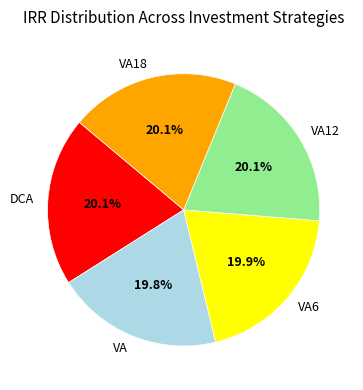

Is there any slice that represents more than half of the pie?

No